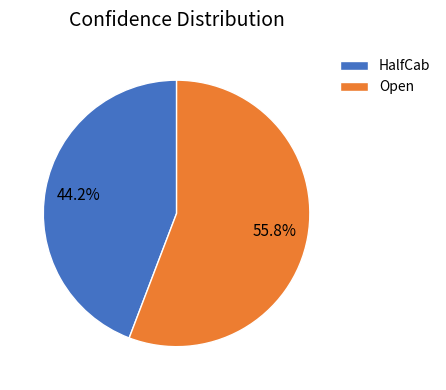

Which has a higher value, Open or HalfCab?

Open